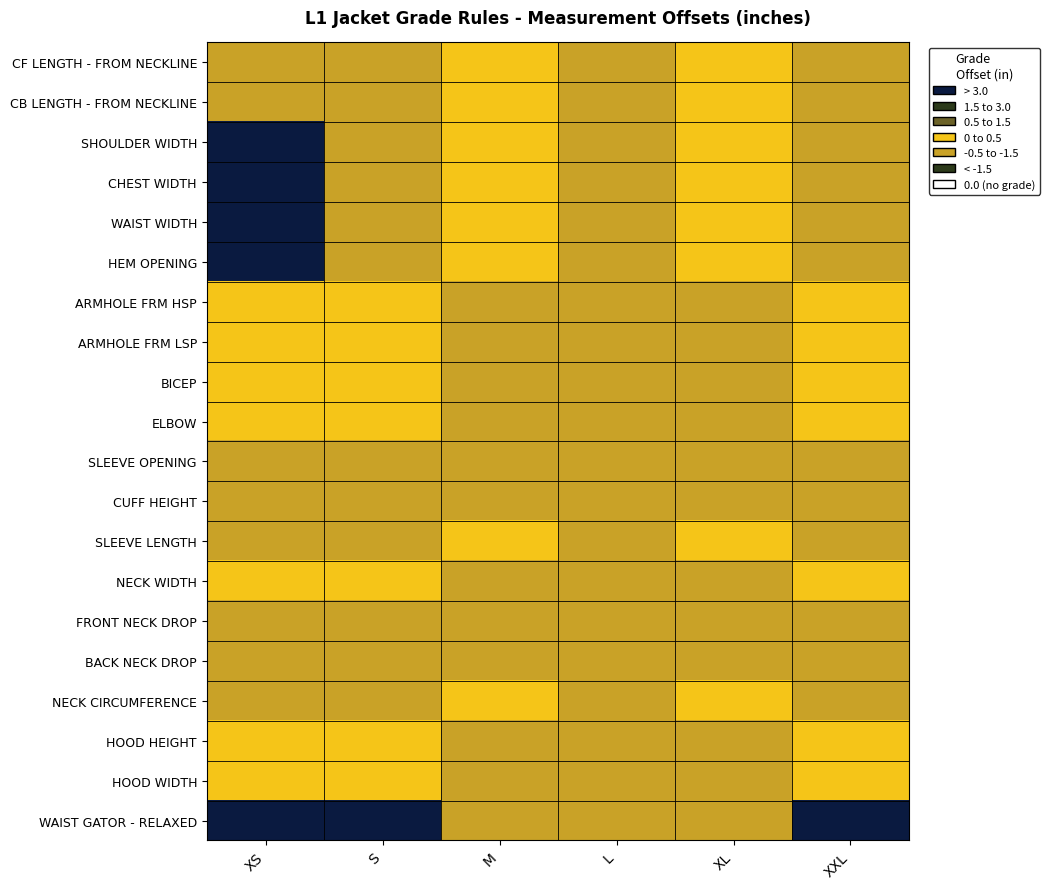

What is the total value across all series at M?

11.5